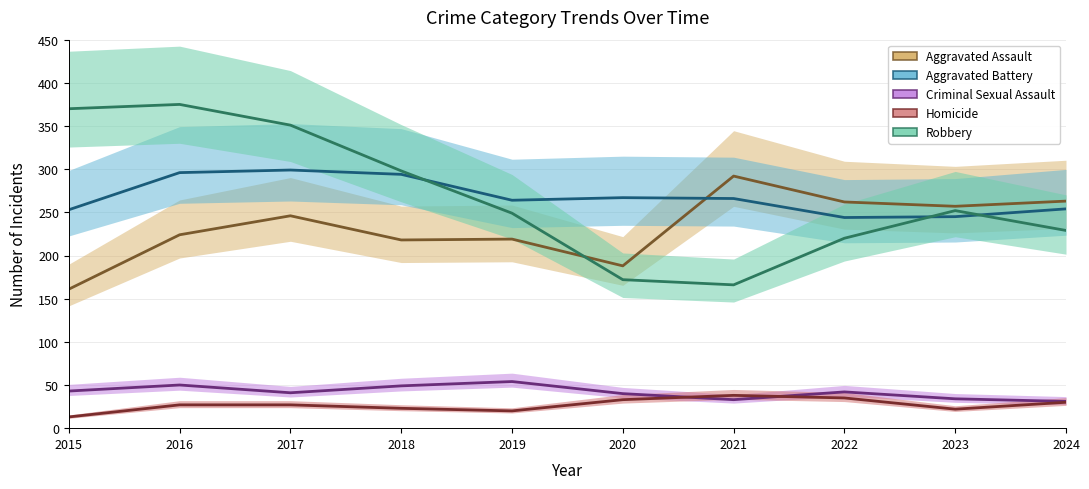

How many data points does each series have?

10